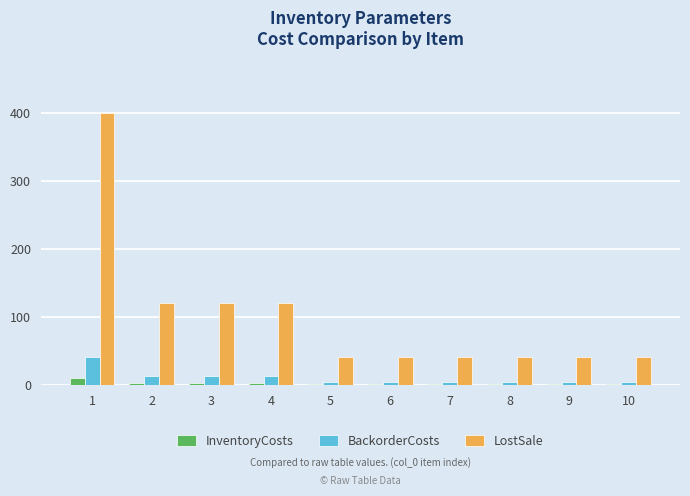

What is the sum of all InventoryCosts values?

25